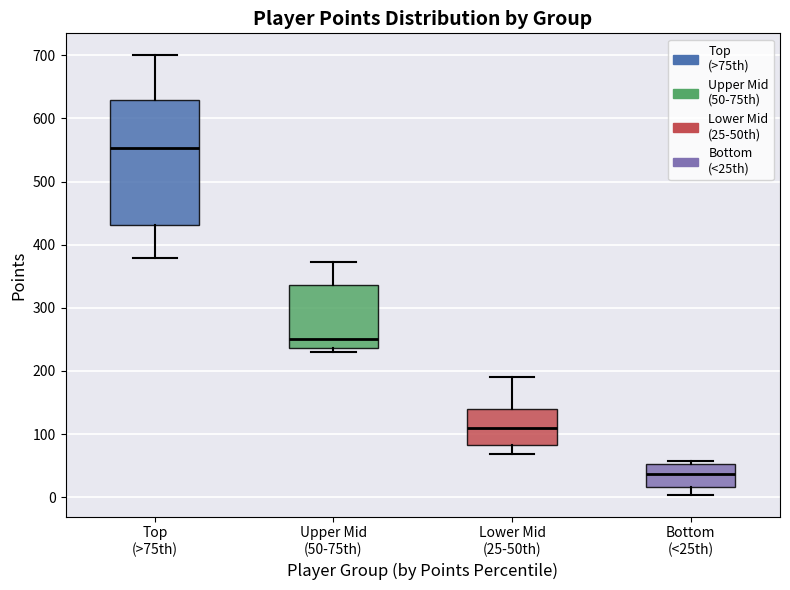

Reading left to right, read every box against the y-axis: the position of its median line, the range the box covers, and the ends of its whiskers. The values are not printed on the chart, so give them approximately, as read against the axis.

Top (>75th): median 550, box 430 to 630, whiskers 380 to 700
Upper Mid (50-75th): median 250, box 240 to 340, whiskers 230 to 370
Lower Mid (25-50th): median 110, box 80 to 140, whiskers 70 to 190
Bottom (<25th): median 40, box 20 to 50, whiskers 0 to 60